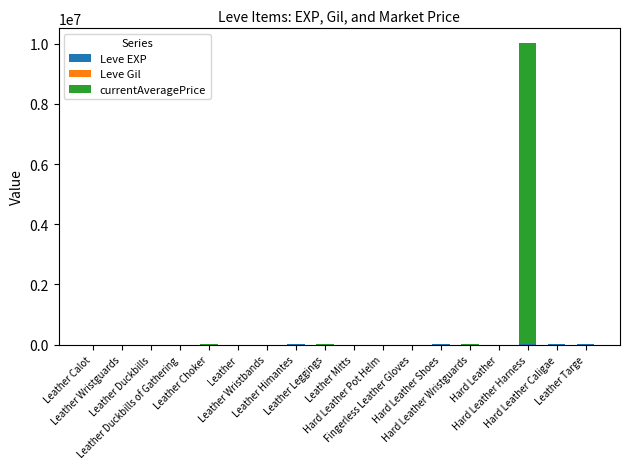

How many categories are shown in the chart?

18